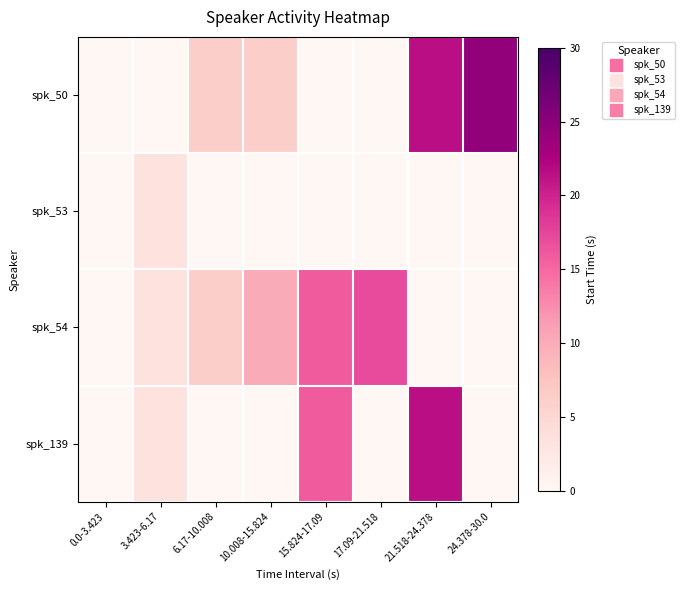

Reading left to right, list all the values displayed in this chart.

spk_50: 0.0-3.423=0.0	3.423-6.17=0.0	6.17-10.008=6.2	10.008-15.824=6.2	15.824-17.09=0.0	17.09-21.518=0.0	21.518-24.378=21.5	24.378-30.0=24.4
spk_53: 0.0-3.423=0.0	3.423-6.17=3.4	6.17-10.008=0.0	10.008-15.824=0.0	15.824-17.09=0.0	17.09-21.518=0.0	21.518-24.378=0.0	24.378-30.0=0.0
spk_54: 0.0-3.423=0.0	3.423-6.17=3.4	6.17-10.008=6.2	10.008-15.824=10.0	15.824-17.09=15.8	17.09-21.518=17.1	21.518-24.378=0.0	24.378-30.0=0.0
spk_139: 0.0-3.423=0.0	3.423-6.17=3.4	6.17-10.008=0.0	10.008-15.824=0.0	15.824-17.09=15.8	17.09-21.518=0.0	21.518-24.378=21.5	24.378-30.0=0.0